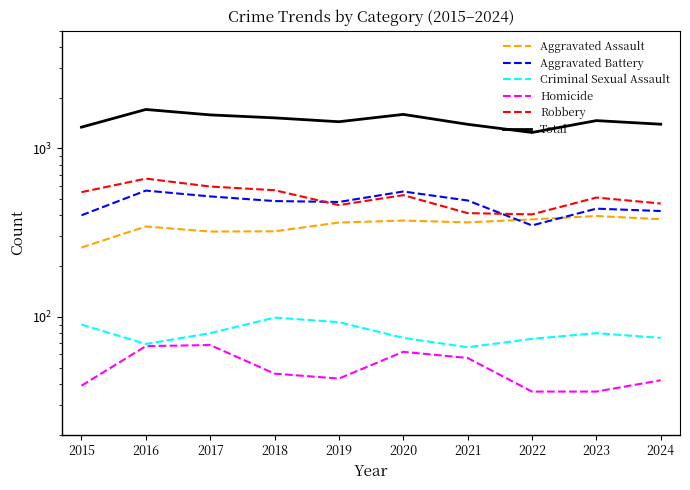

Is the value of Total at 2022 greater than the value of Aggravated Battery at 2019?

Yes